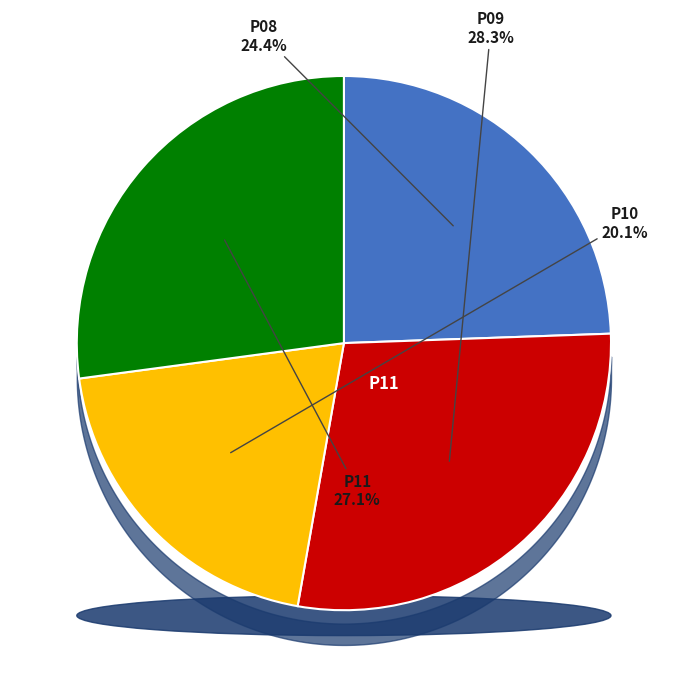

What is the smallest slice in the pie chart?

P10